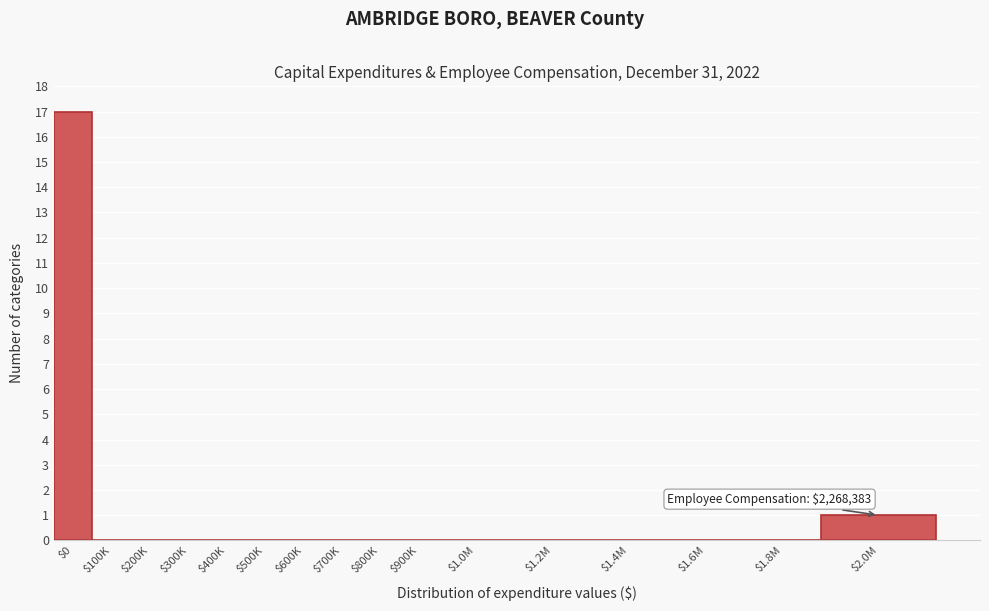

True or false: the data shows -6 at $600K.

False